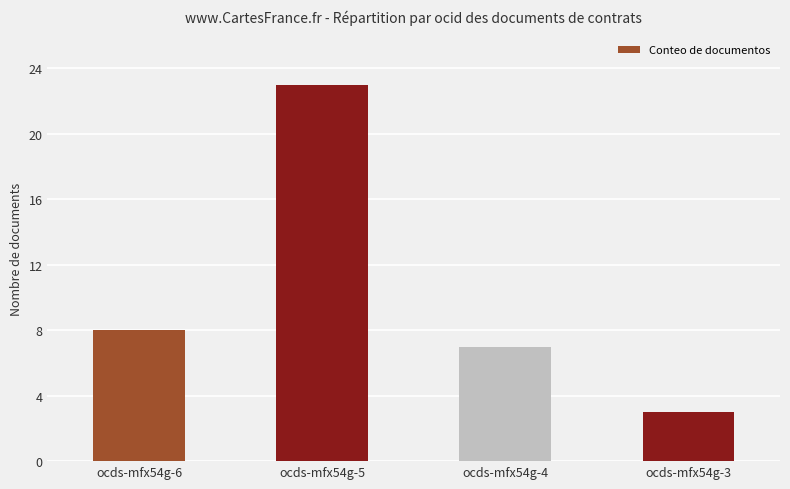

What is the sum of the values at ocds-mfx54g-3 and ocds-mfx54g-4?

10